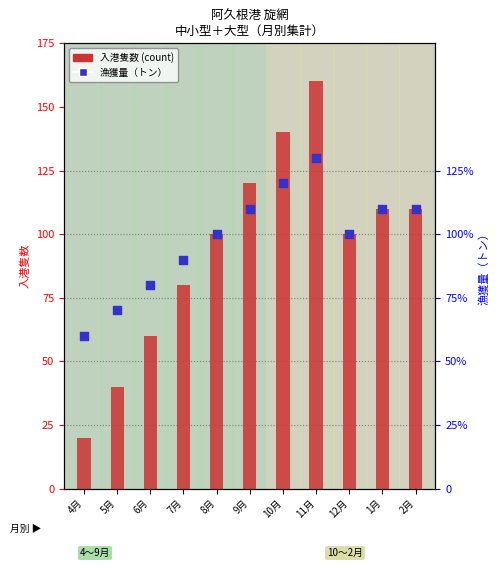

Which series has the largest Y range (max minus min)?

入港隻数 (count)